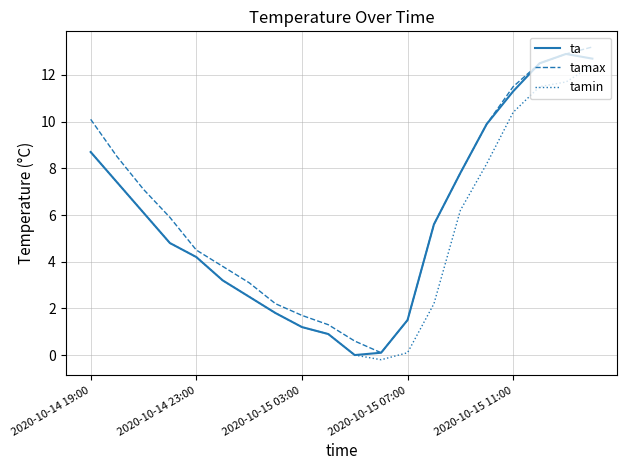

How many values in the tamax series are below 5?

9